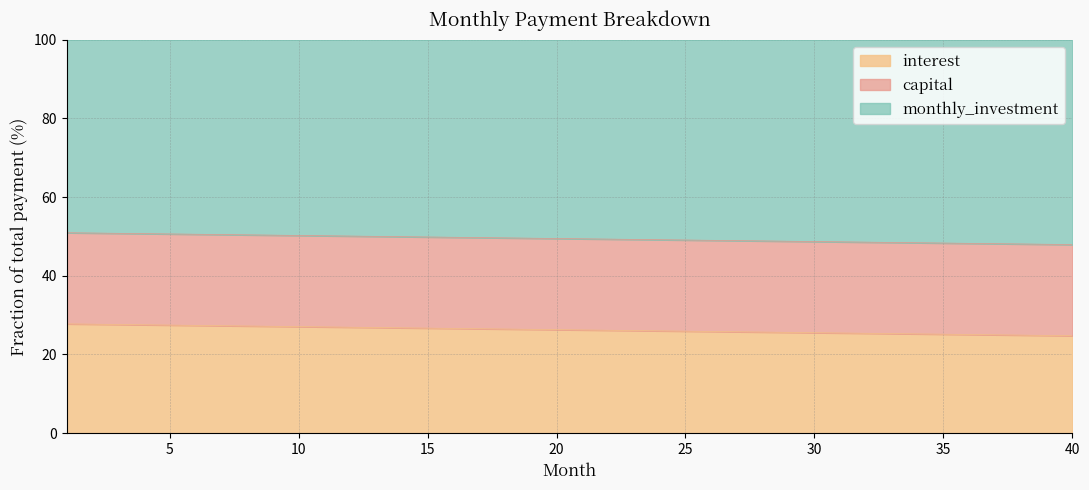

What is the total value across all series at 20?

100.0